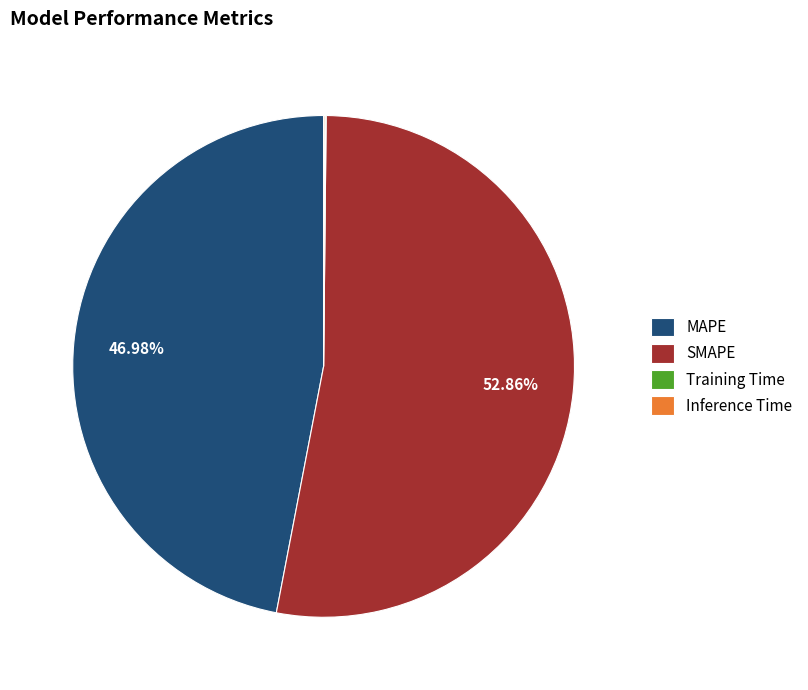

What percentage is the MAPE slice, to the nearest percent?

47%